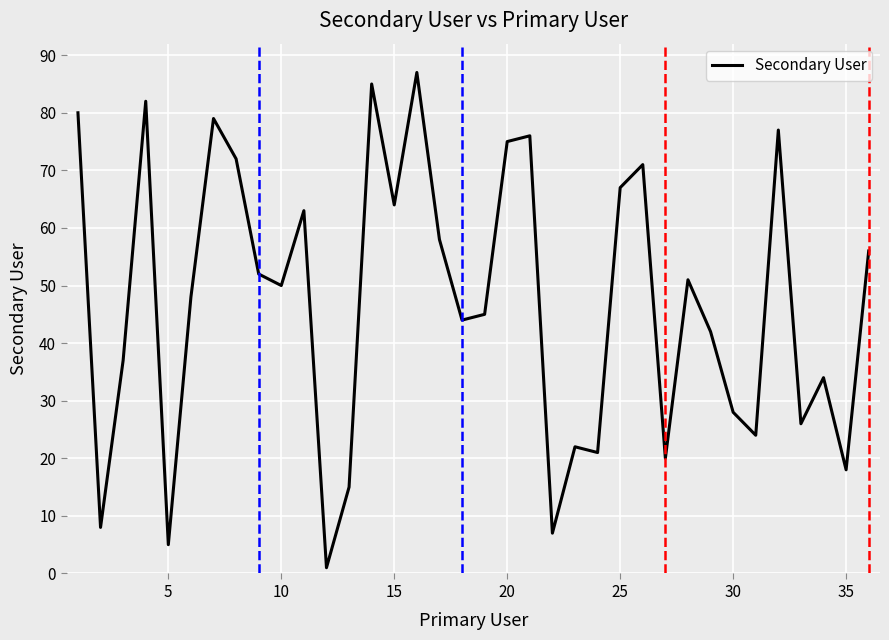

What is the maximum value shown in the chart?

87